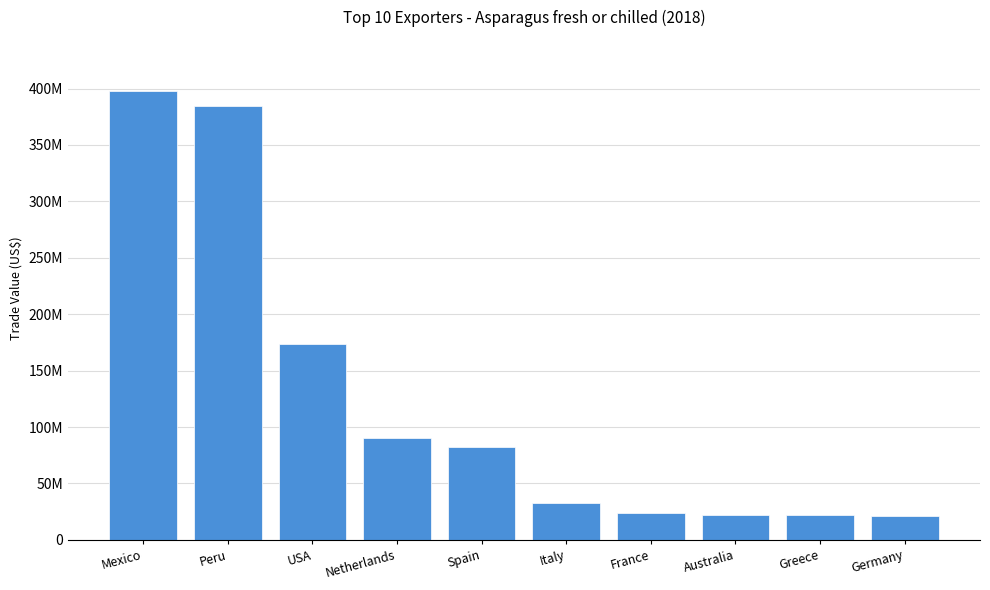

List the labels in order of value, smallest first.

Germany, Greece, Australia, France, Italy, Spain, Netherlands, USA, Peru, Mexico